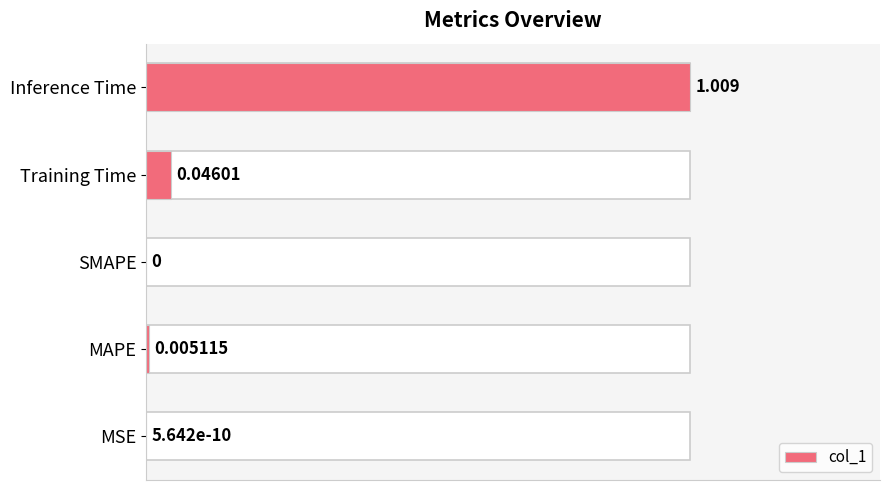

What is the sum of all values?

1.1